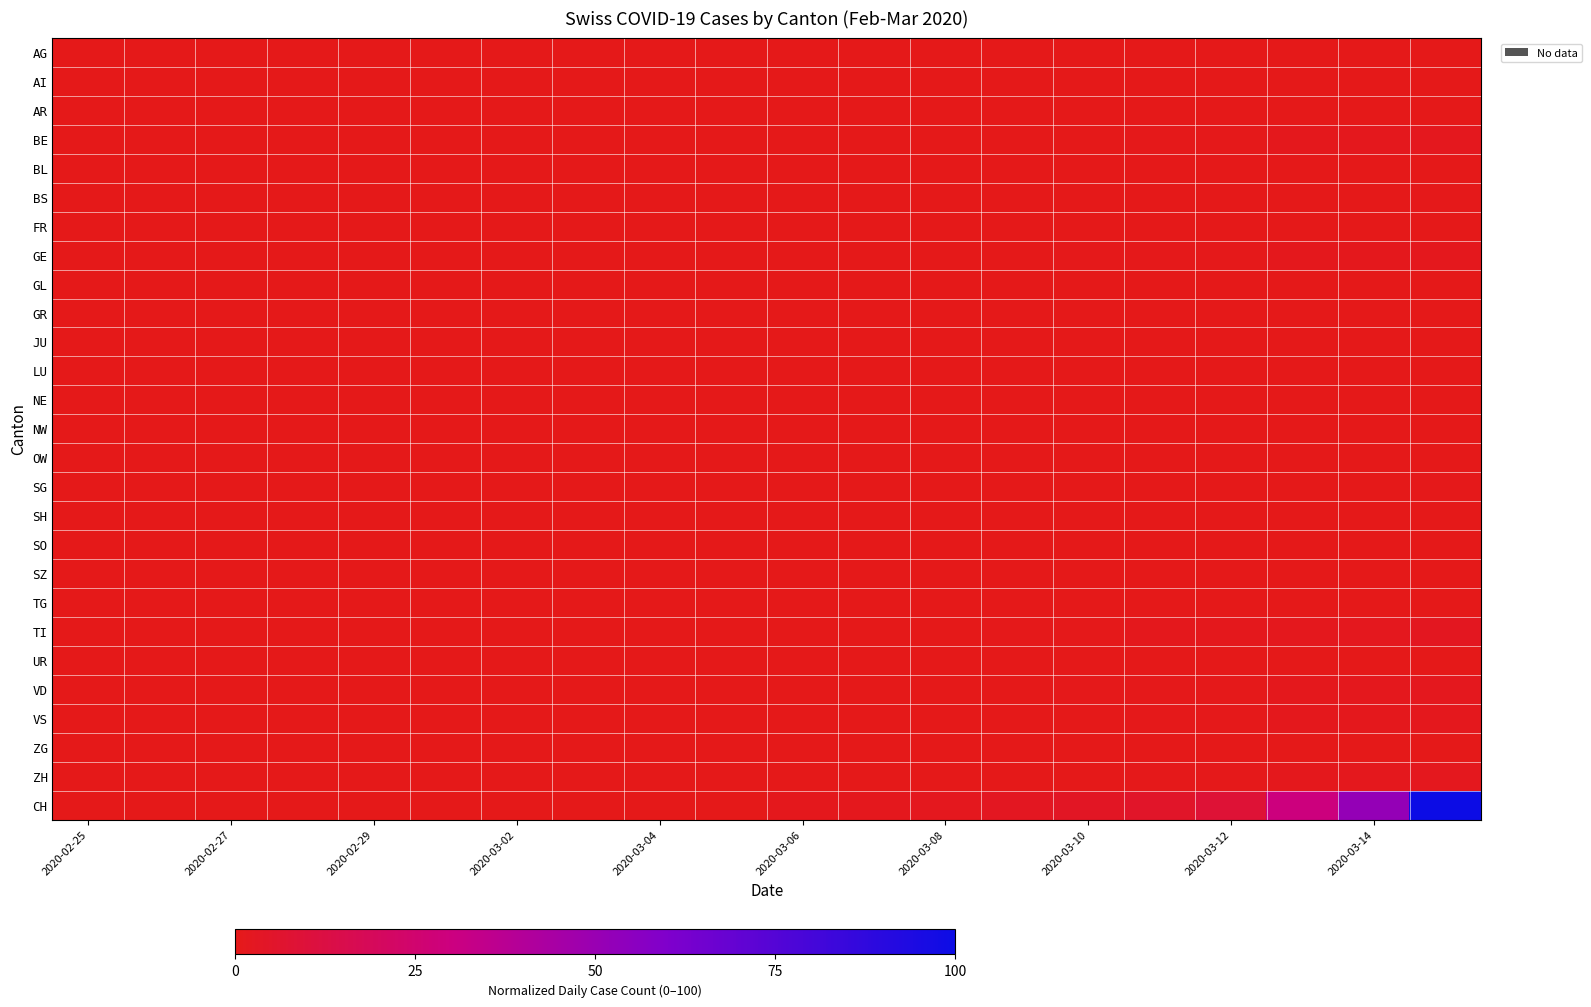

Reading right to left, extract all data points from this chart.

AG: 0.2	0.1	0.1	0.1	0.0	0.0	0.0	0.0	0.0	0.0	0.0	0.0	0.0	0.0	0.0	0.0	0.0	0.0	0.0	0.0
AI: 0.0	0.0	0.0	0.0	0.0	0.0	0.0	0.0	0.0	0.0	0.0	0.0	0.0	0.0	0.0	0.0	0.0	0.0	0.0	0.0
AR: 0.0	0.0	0.0	0.0	0.0	0.0	0.0	0.0	0.0	0.0	0.0	0.0	0.0	0.0	0.0	0.0	0.0	0.0	0.0	0.0
BE: 1.8	1.4	0.9	0.6	0.4	0.3	0.2	0.1	0.0	0.0	0.0	0.0	0.0	0.0	0.0	0.0	0.0	0.0	0.0	0.0
BL: 0.3	0.2	0.2	0.1	0.1	0.0	0.0	0.0	0.0	0.0	0.0	0.0	0.0	0.0	0.0	0.0	0.0	0.0	0.0	0.0
BS: 0.4	0.3	0.2	0.2	0.1	0.1	0.1	0.0	0.0	0.0	0.0	0.0	0.0	0.0	0.0	0.0	0.0	0.0	0.0	0.0
FR: 0.1	0.0	0.0	0.0	0.0	0.0	0.0	0.0	0.0	0.0	0.0	0.0	0.0	0.0	0.0	0.0	0.0	0.0	0.0	0.0
GE: 1.5	1.1	0.9	0.7	0.5	0.4	0.3	0.2	0.2	0.1	0.1	0.0	0.0	0.0	0.0	0.0	0.0	0.0	0.0	0.0
GL: 0.0	0.0	0.0	0.0	0.0	0.0	0.0	0.0	0.0	0.0	0.0	0.0	0.0	0.0	0.0	0.0	0.0	0.0	0.0	0.0
GR: 0.2	0.2	0.1	0.1	0.0	0.0	0.0	0.0	0.0	0.0	0.0	0.0	0.0	0.0	0.0	0.0	0.0	0.0	0.0	0.0
JU: 0.0	0.0	0.0	0.0	0.0	0.0	0.0	0.0	0.0	0.0	0.0	0.0	0.0	0.0	0.0	0.0	0.0	0.0	0.0	0.0
LU: 0.3	0.2	0.2	0.1	0.0	0.0	0.0	0.0	0.0	0.0	0.0	0.0	0.0	0.0	0.0	0.0	0.0	0.0	0.0	0.0
NE: 0.1	0.0	0.0	0.0	0.0	0.0	0.0	0.0	0.0	0.0	0.0	0.0	0.0	0.0	0.0	0.0	0.0	0.0	0.0	0.0
NW: 0.0	0.0	0.0	0.0	0.0	0.0	0.0	0.0	0.0	0.0	0.0	0.0	0.0	0.0	0.0	0.0	0.0	0.0	0.0	0.0
OW: 0.0	0.0	0.0	0.0	0.0	0.0	0.0	0.0	0.0	0.0	0.0	0.0	0.0	0.0	0.0	0.0	0.0	0.0	0.0	0.0
SG: 0.4	0.3	0.2	0.1	0.1	0.1	0.0	0.0	0.0	0.0	0.0	0.0	0.0	0.0	0.0	0.0	0.0	0.0	0.0	0.0
SH: 0.0	0.0	0.0	0.0	0.0	0.0	0.0	0.0	0.0	0.0	0.0	0.0	0.0	0.0	0.0	0.0	0.0	0.0	0.0	0.0
SO: 0.2	0.1	0.1	0.0	0.0	0.0	0.0	0.0	0.0	0.0	0.0	0.0	0.0	0.0	0.0	0.0	0.0	0.0	0.0	0.0
SZ: 0.0	0.0	0.0	0.0	0.0	0.0	0.0	0.0	0.0	0.0	0.0	0.0	0.0	0.0	0.0	0.0	0.0	0.0	0.0	0.0
TG: 0.1	0.1	0.0	0.0	0.0	0.0	0.0	0.0	0.0	0.0	0.0	0.0	0.0	0.0	0.0	0.0	0.0	0.0	0.0	0.0
TI: 2.3	1.9	1.5	1.1	0.9	0.6	0.5	0.4	0.3	0.2	0.1	0.1	0.0	0.0	0.0	0.0	0.0	0.0	0.0	0.0
UR: 0.0	0.0	0.0	0.0	0.0	0.0	0.0	0.0	0.0	0.0	0.0	0.0	0.0	0.0	0.0	0.0	0.0	0.0	0.0	0.0
VD: 1.8	1.4	1.0	0.7	0.5	0.4	0.3	0.3	0.2	0.1	0.0	0.0	0.0	0.0	0.0	0.0	0.0	0.0	0.0	0.0
VS: 1.3	1.0	0.8	0.5	0.5	0.4	0.3	0.2	0.2	0.1	0.1	0.0	0.0	0.0	0.0	0.0	0.0	0.0	0.0	0.0
ZG: 0.0	0.0	0.0	0.0	0.0	0.0	0.0	0.0	0.0	0.0	0.0	0.0	0.0	0.0	0.0	0.0	0.0	0.0	0.0	0.0
ZH: 1.6	1.3	0.9	0.7	0.5	0.3	0.2	0.2	0.1	0.1	0.0	0.0	0.0	0.0	0.0	0.0	0.0	0.0	0.0	0.0
CH: 100.0	51.8	29.6	8.6	5.0	3.4	2.5	1.6	1.2	0.8	0.4	0.2	0.0	0.0	0.0	0.0	0.0	0.0	0.0	0.0